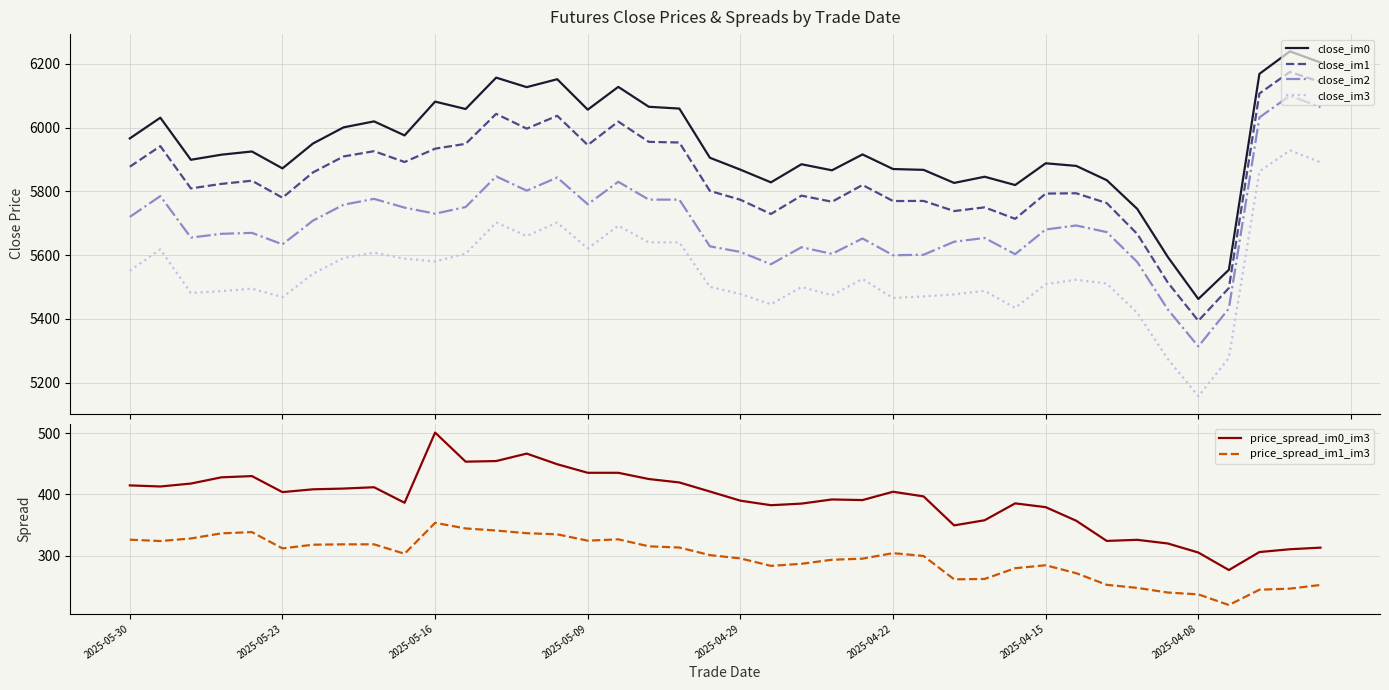

At which category does the chart reach its peak across all series?

38